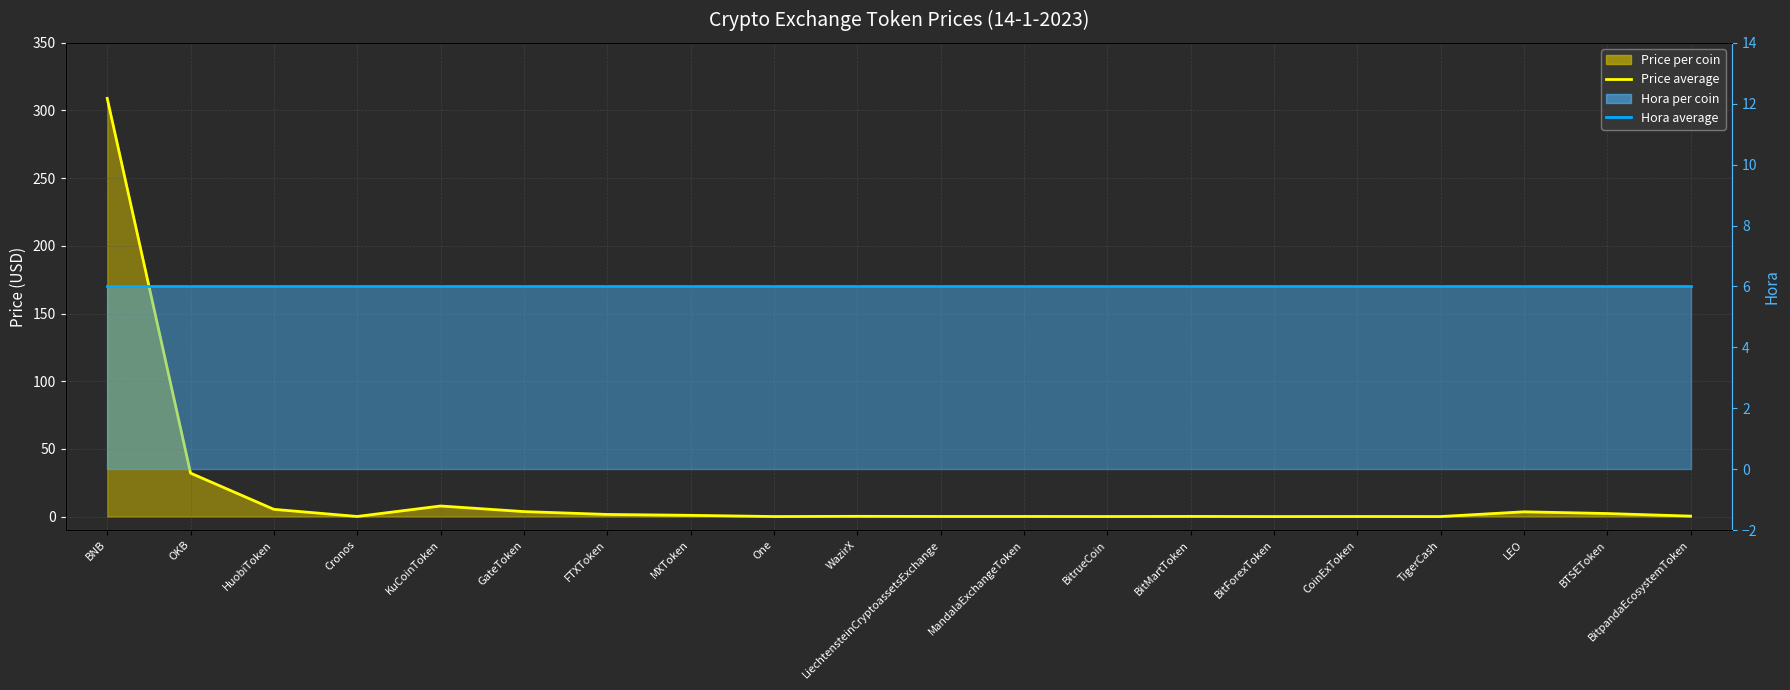

At HuobiToken, list the series in order from smallest to largest.

Price monthly average, Hora average